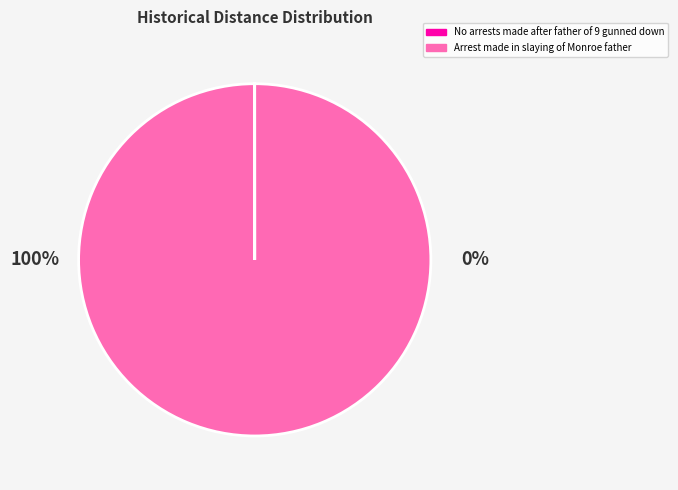

True or false: Arrest made in slaying of Monroe father accounts for 99% of the total.

False